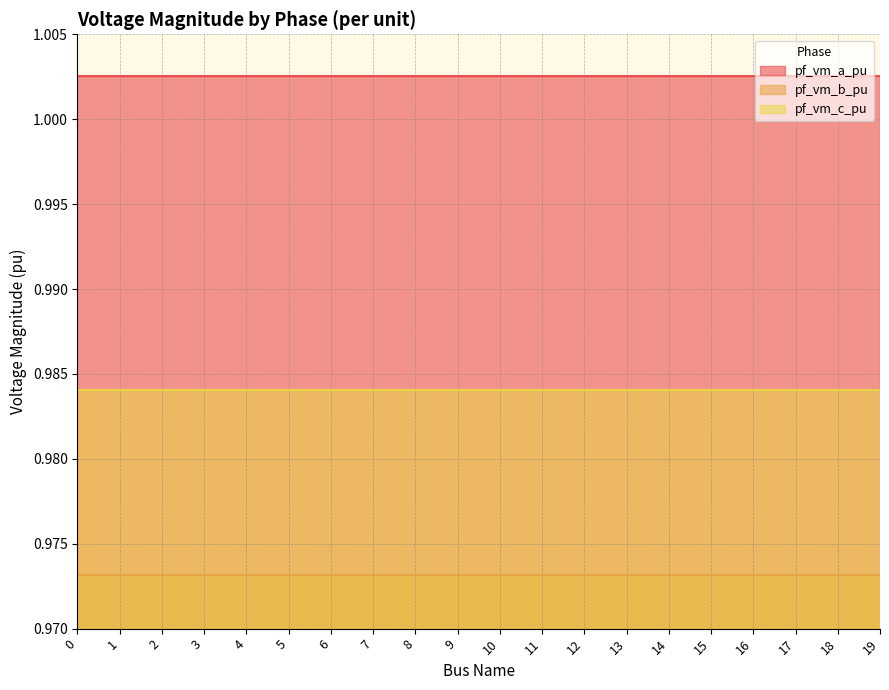

Between 17 and 1, which is larger?

1